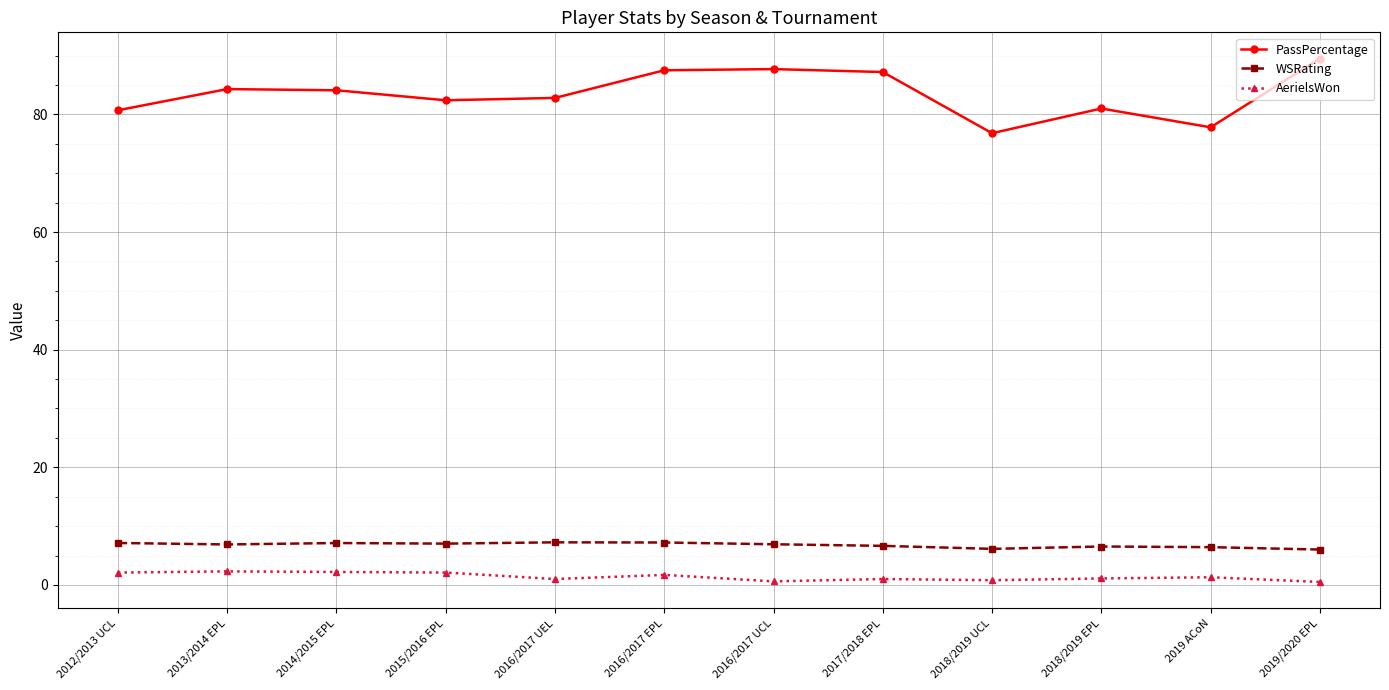

What is the total value across all series at 2016/2017 UCL?

95.2